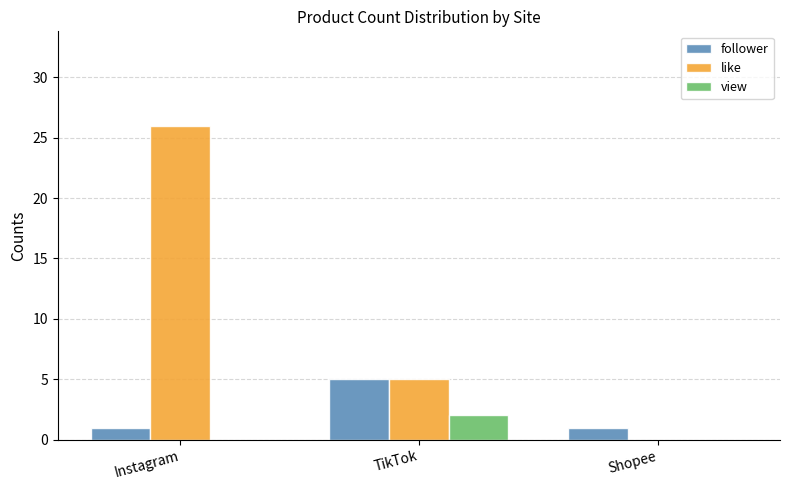

What is the approximate value of like at Instagram?

26